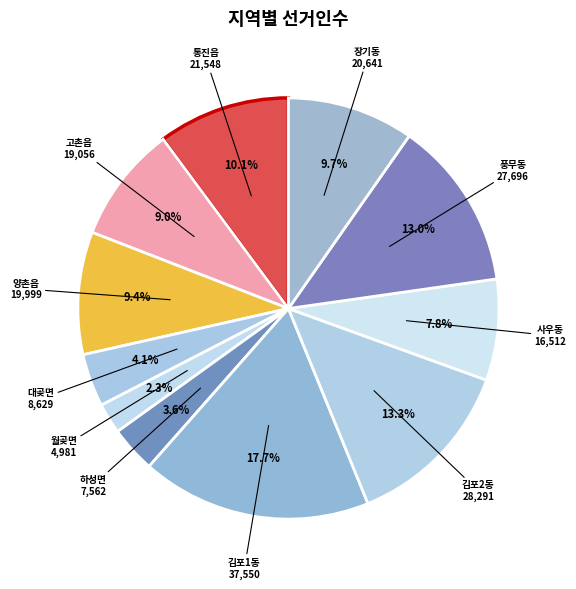

To the nearest percent, what is the difference between the 하성면 and 풍무동 slice percentages?

9%